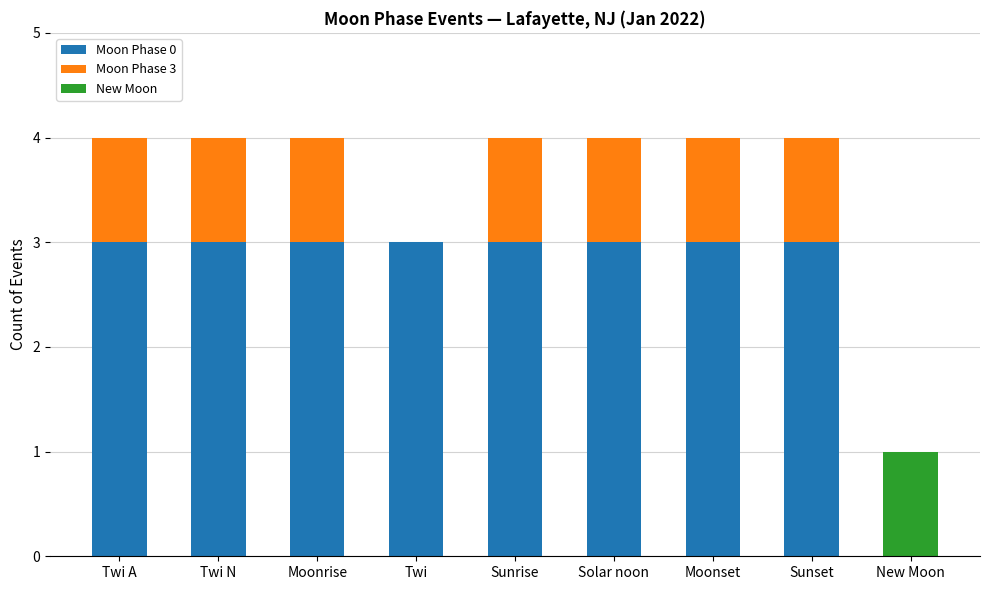

The Moon Phase 0 series shows 3 at Twi A. True or false?

True